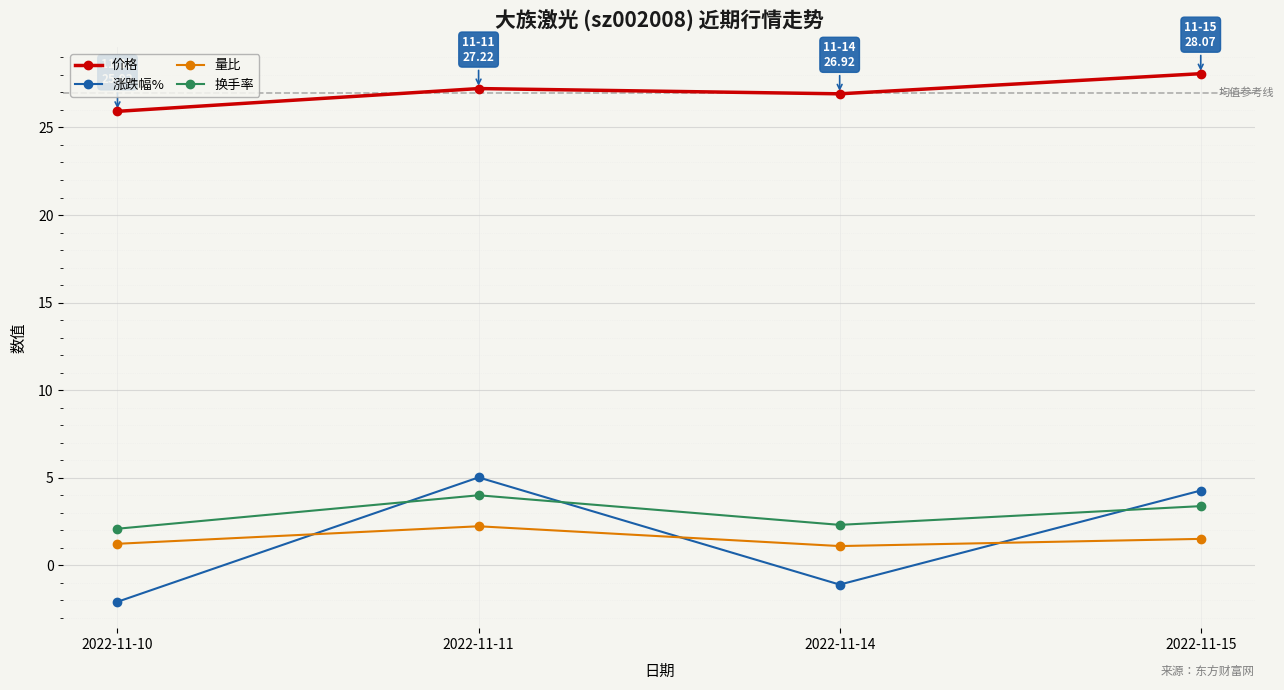

Which series changed the most between 2022-11-10 and 2022-11-11?

涨跌幅%